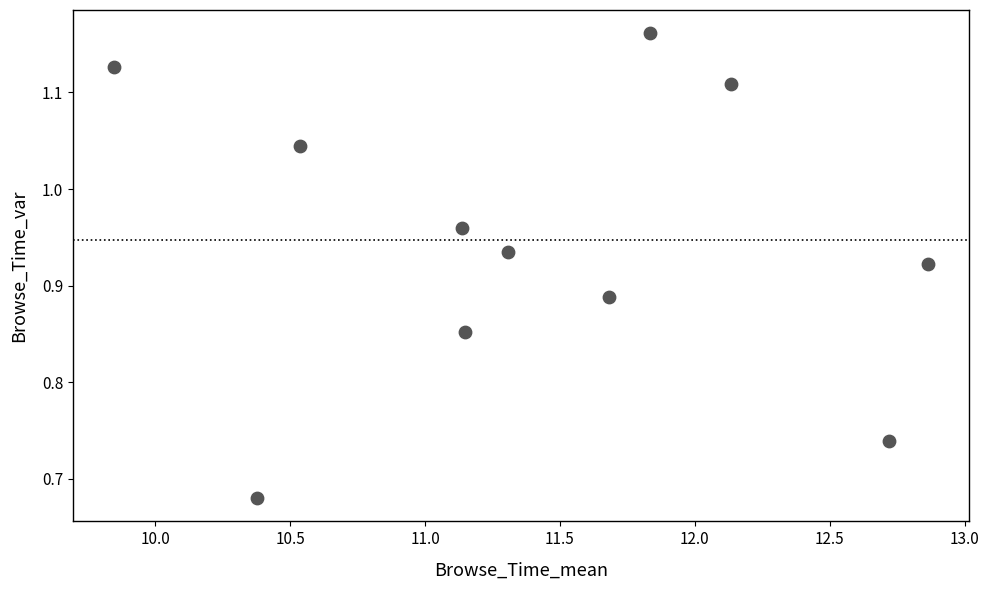

What is the average X value?

11.4